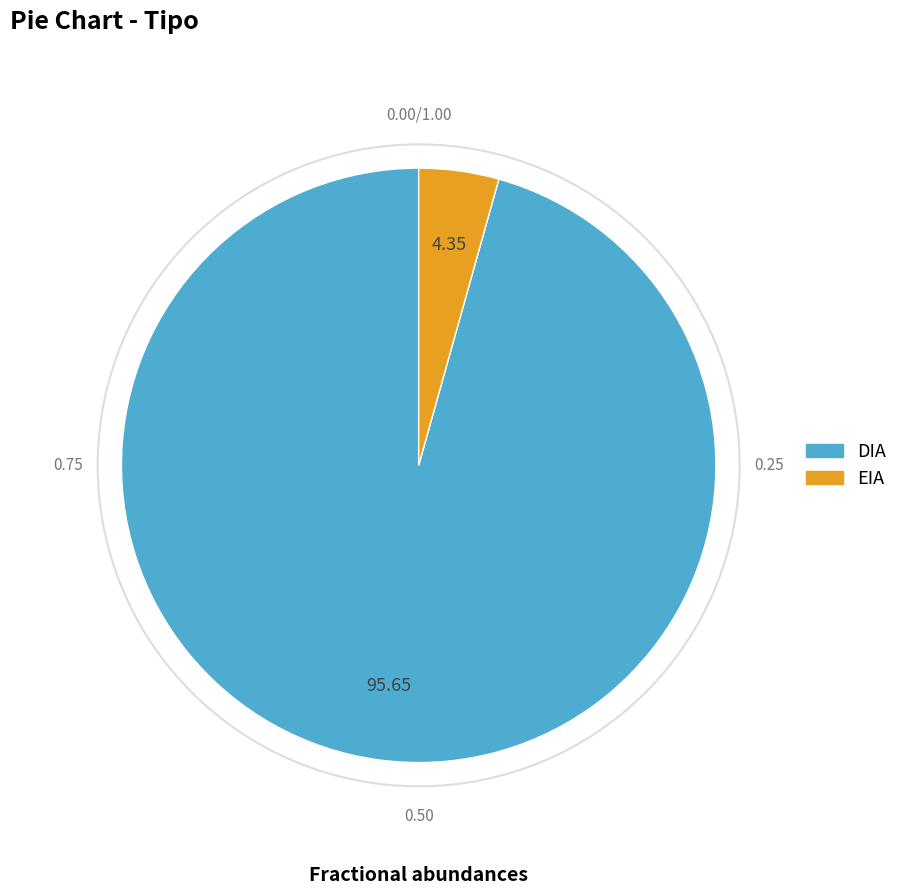

Which slice is the smallest?

EIA